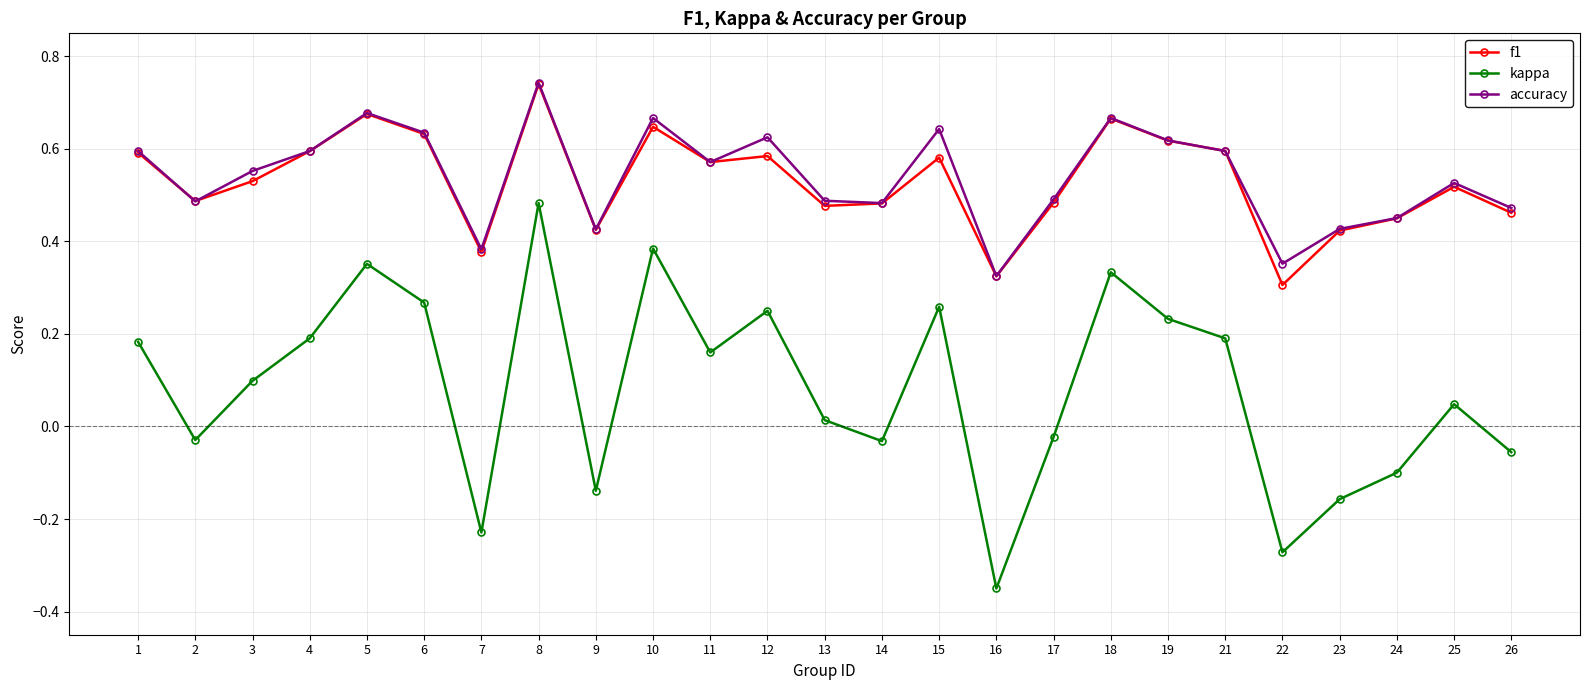

Does the chart display data point markers on the line(s)?

Yes